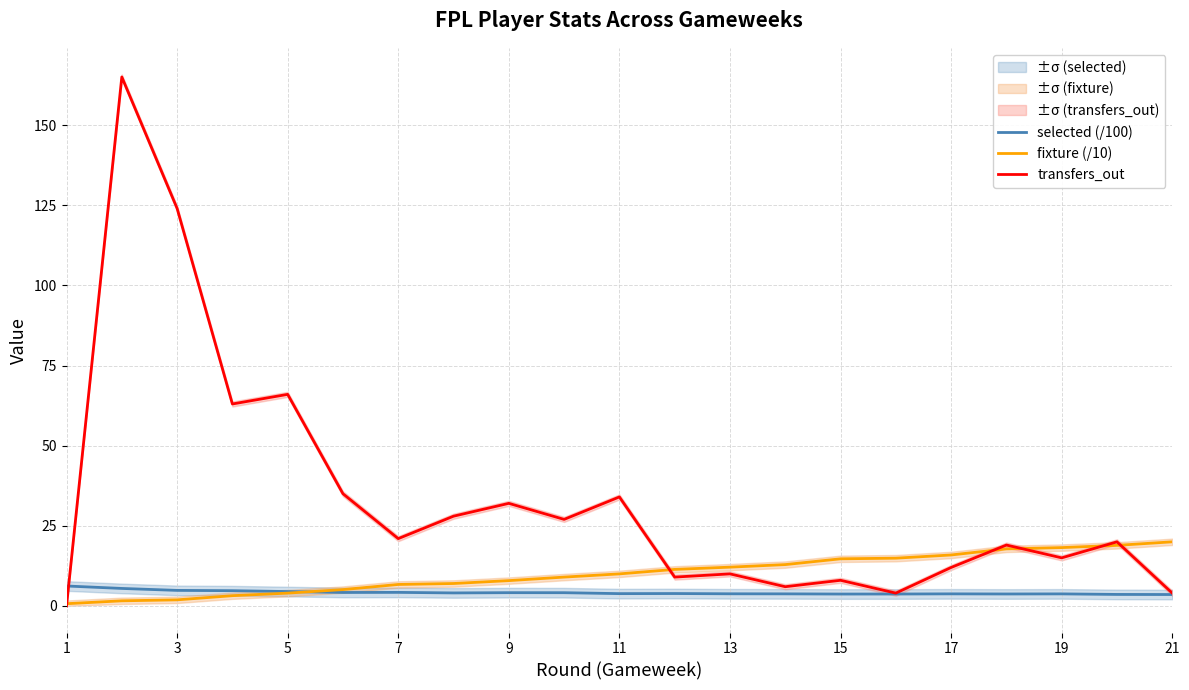

How many categories are shown in the chart?

21